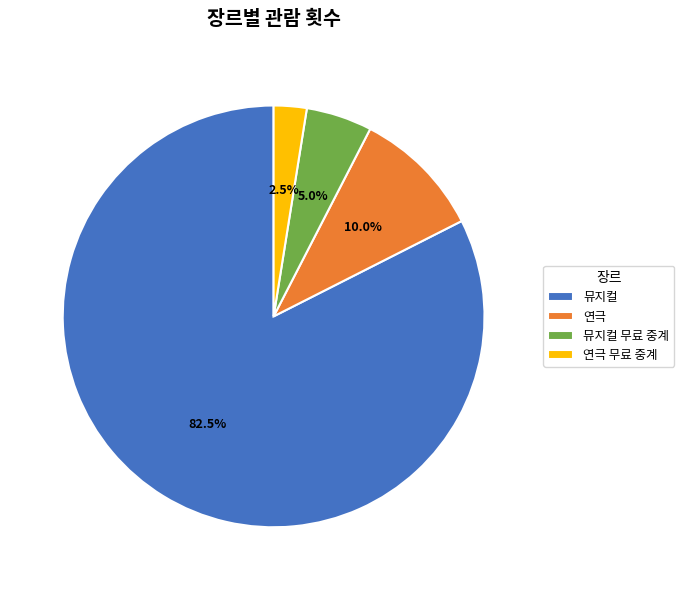

To the nearest percent, what portion does 뮤지컬 무료 중계 represent?

5%